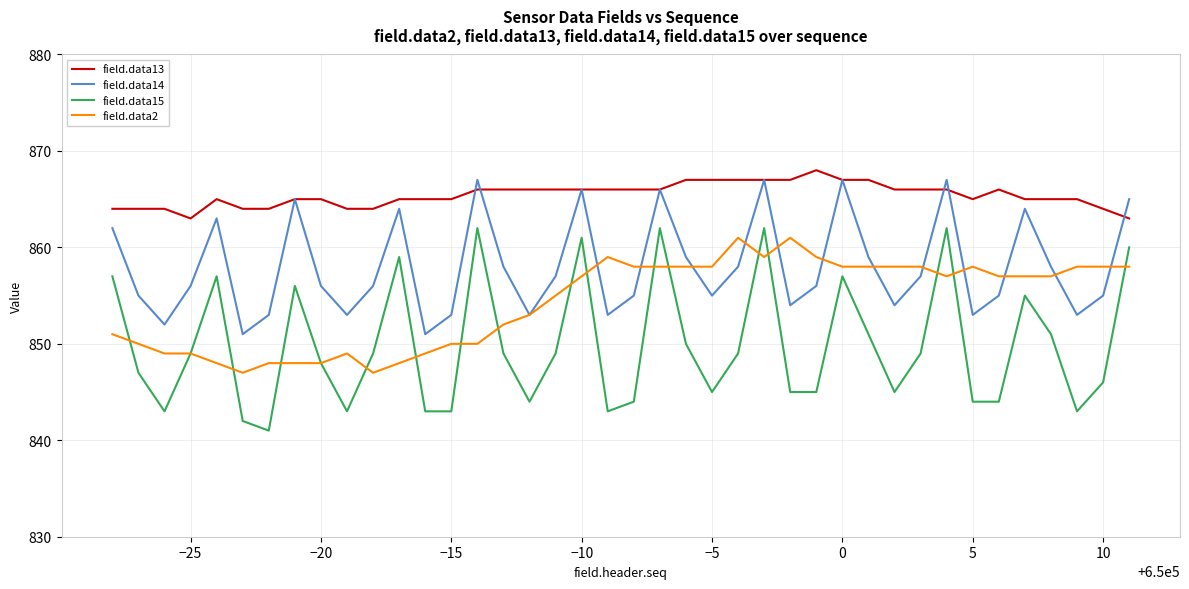

True or false: field.data13 and field.data15 intersect in this chart.

False